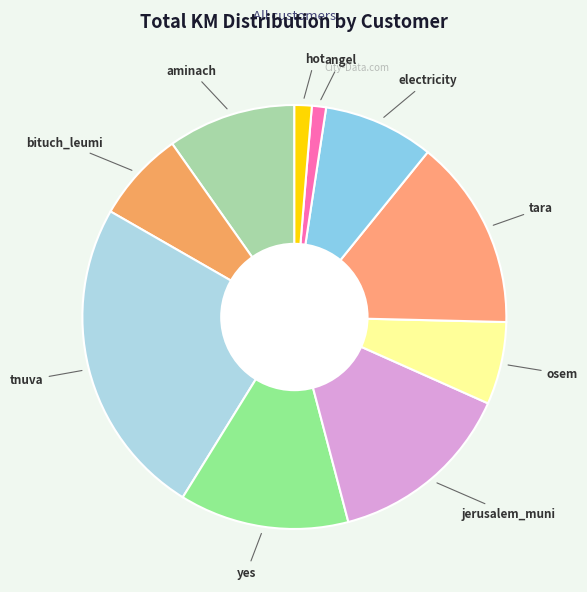

How many segments does this pie chart have?

10